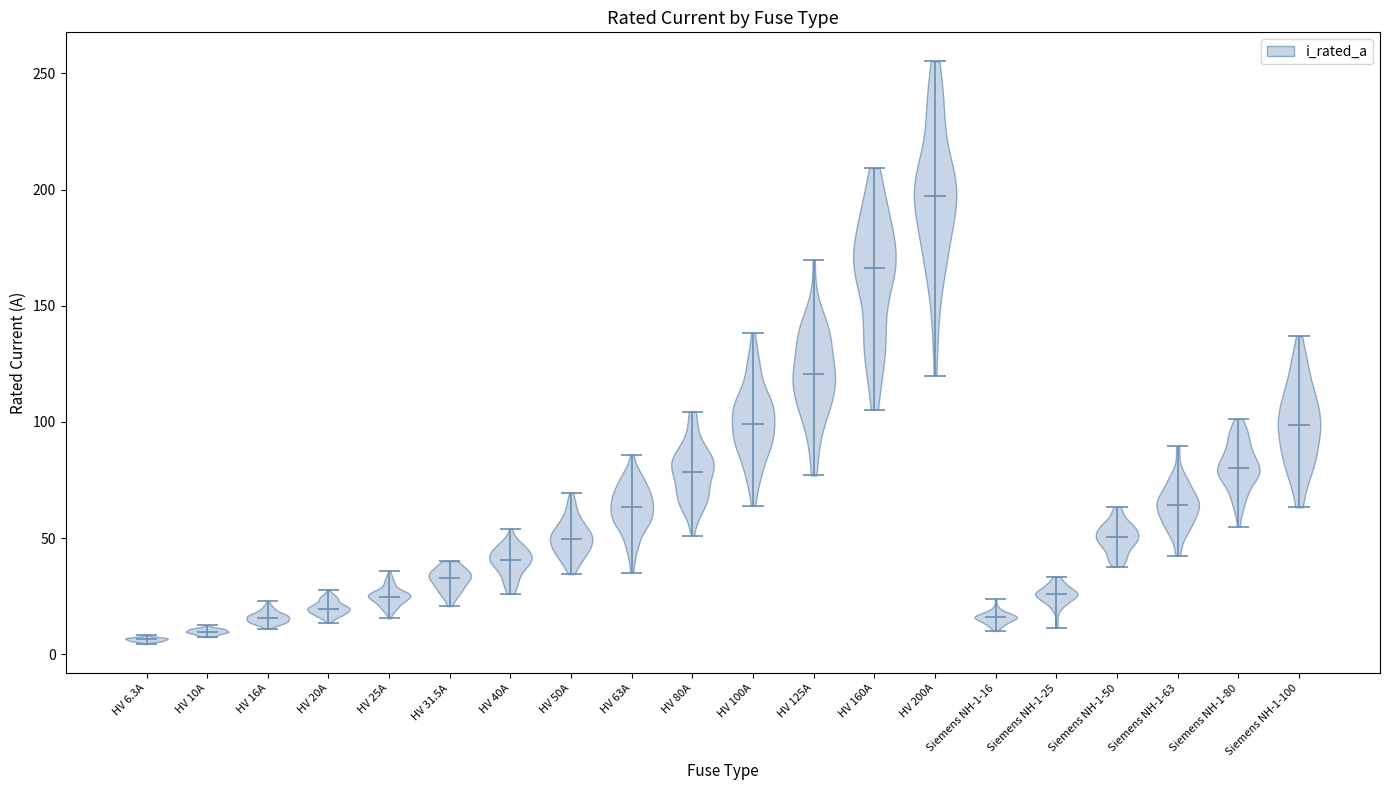

What is the lowest point the violin for HV 6.3A reaches on the y-axis? The values are not printed on the chart, so give them approximately, as read against the axis.

5